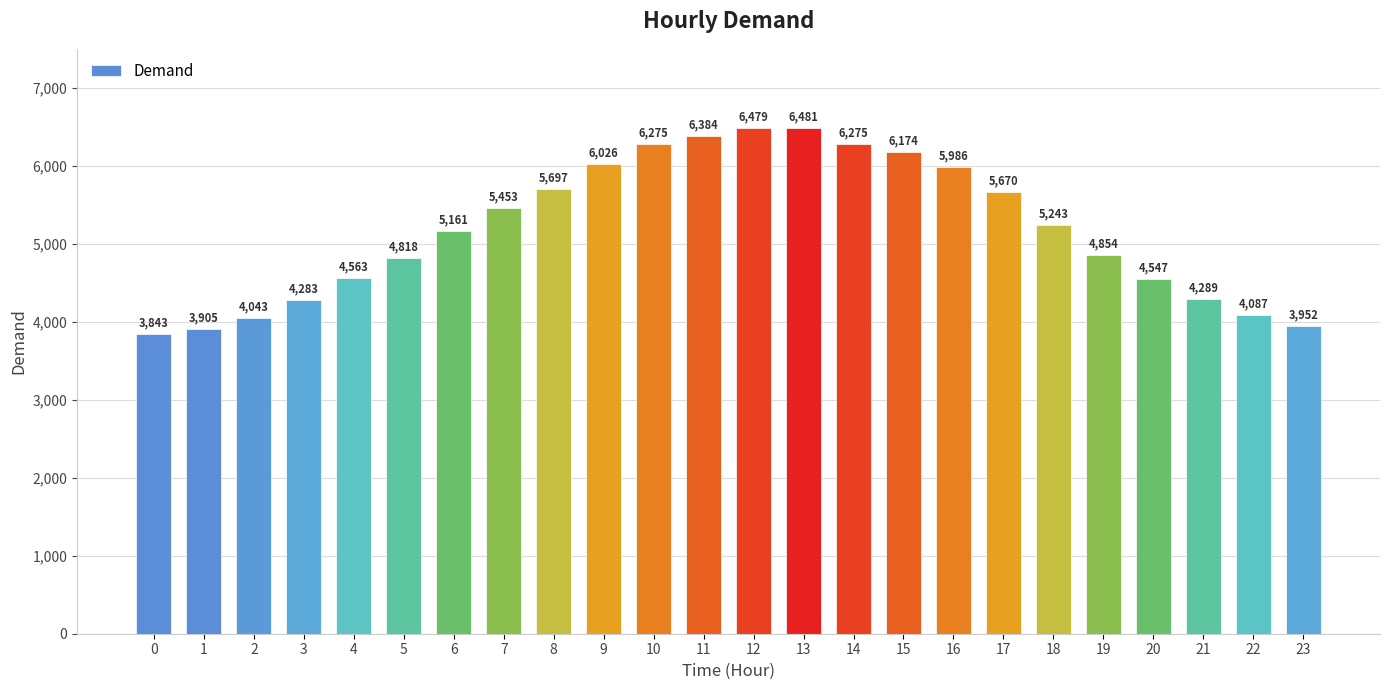

Which label corresponds to the largest value in the chart?

13